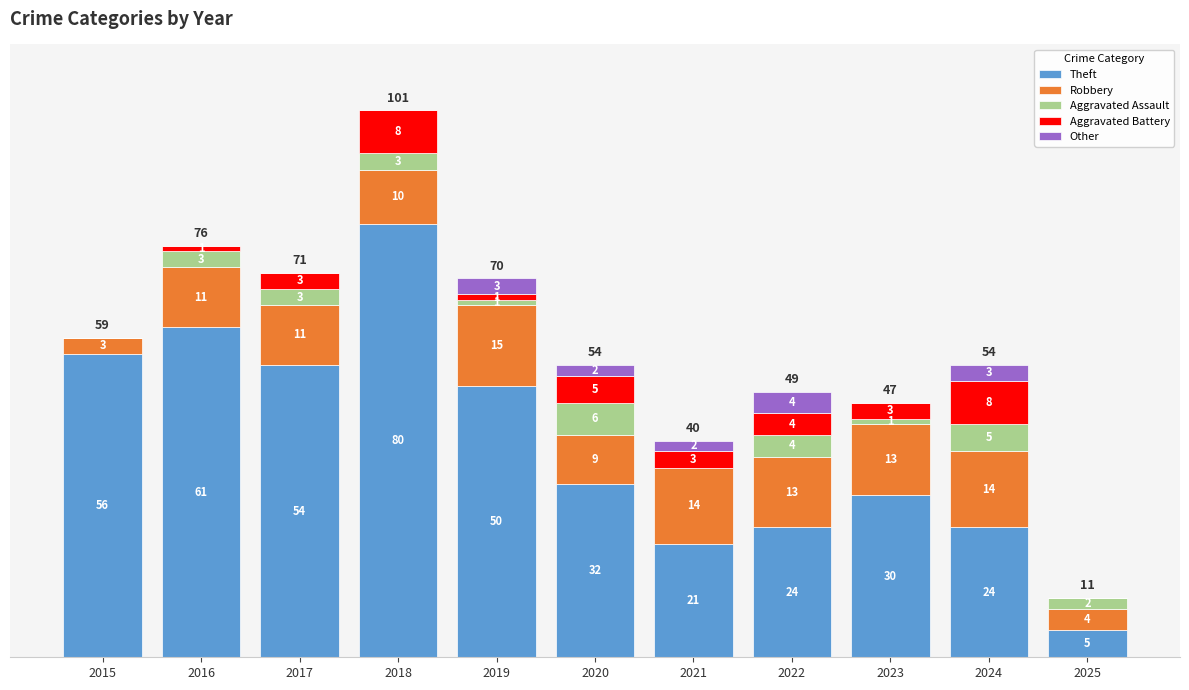

Reading right to left, what are the values for Theft?

2025=5	2024=24	2023=30	2022=24	2021=21	2020=32	2019=50	2018=80	2017=54	2016=61	2015=56